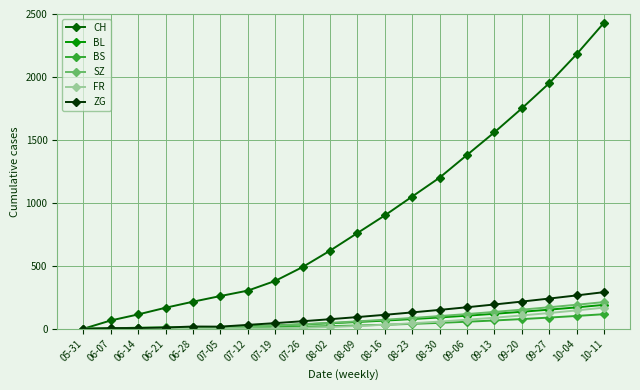

What is the total value across all series at 10-04?

3054